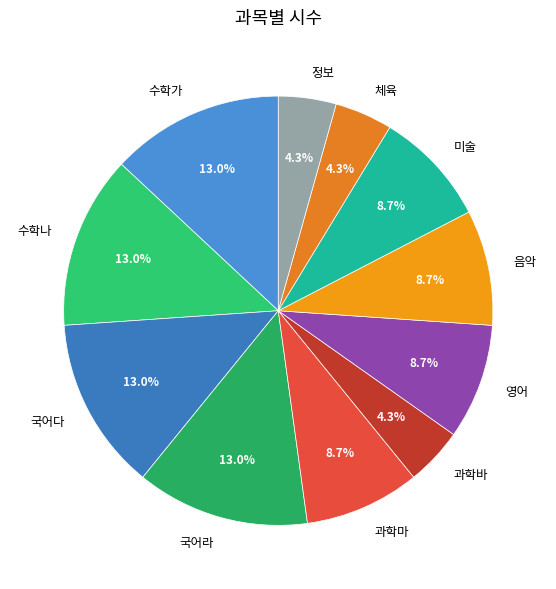

What percentage is the 미술 slice, to the nearest percent?

9%